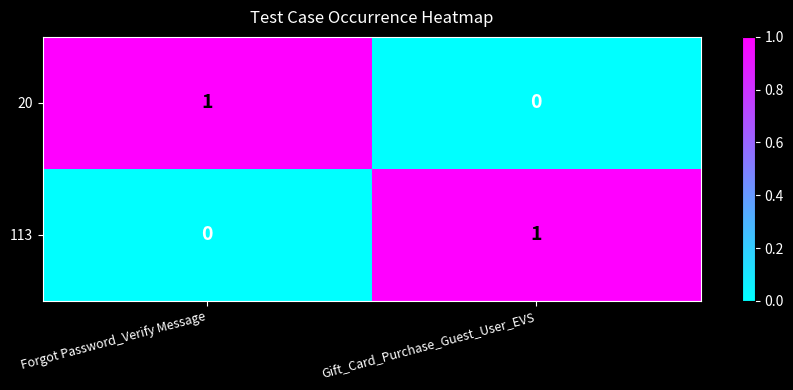

At Gift_Card_Purchase_Guest_User_EVS, list the series in order from largest to smallest.

113, 20